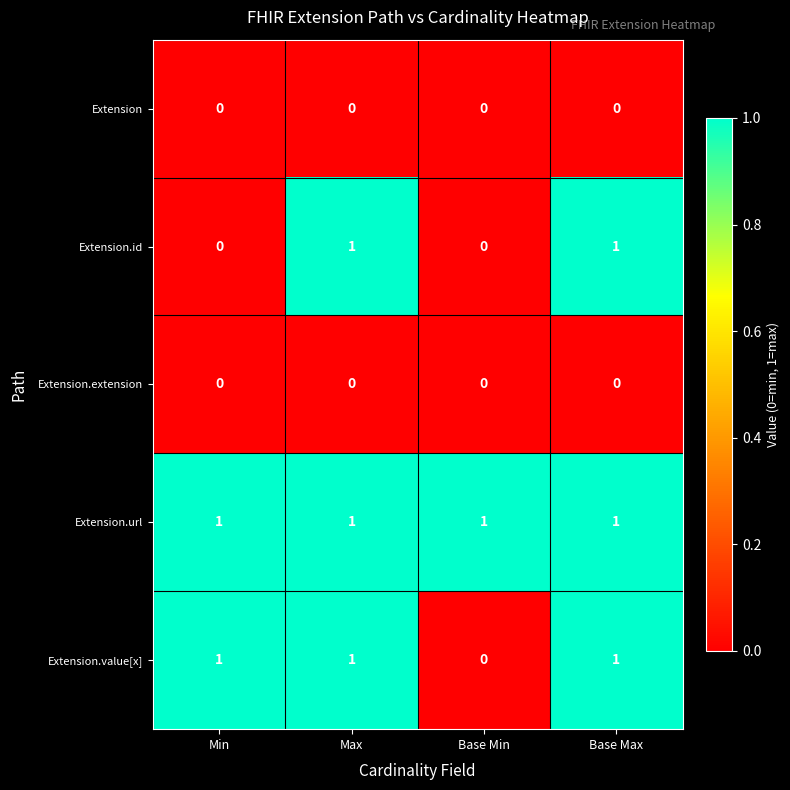

The value of Extension.extension at Min is 0. True or false?

True